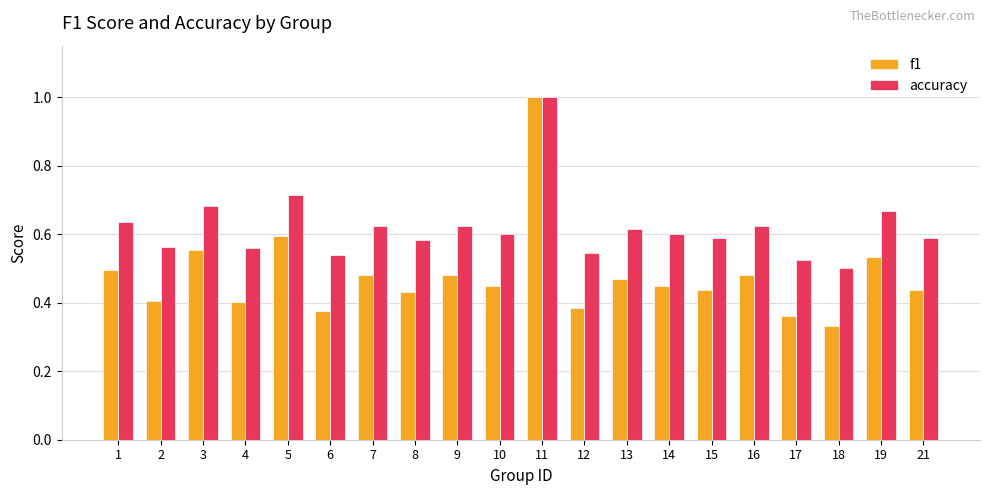

Count the number of data series in this chart.

2